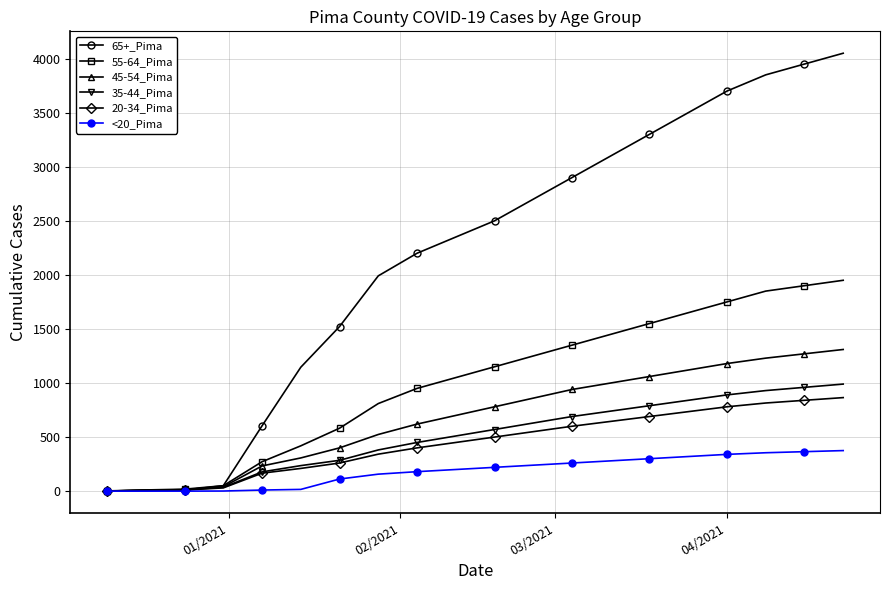

Which series has the largest total across all categories?

65+_Pima